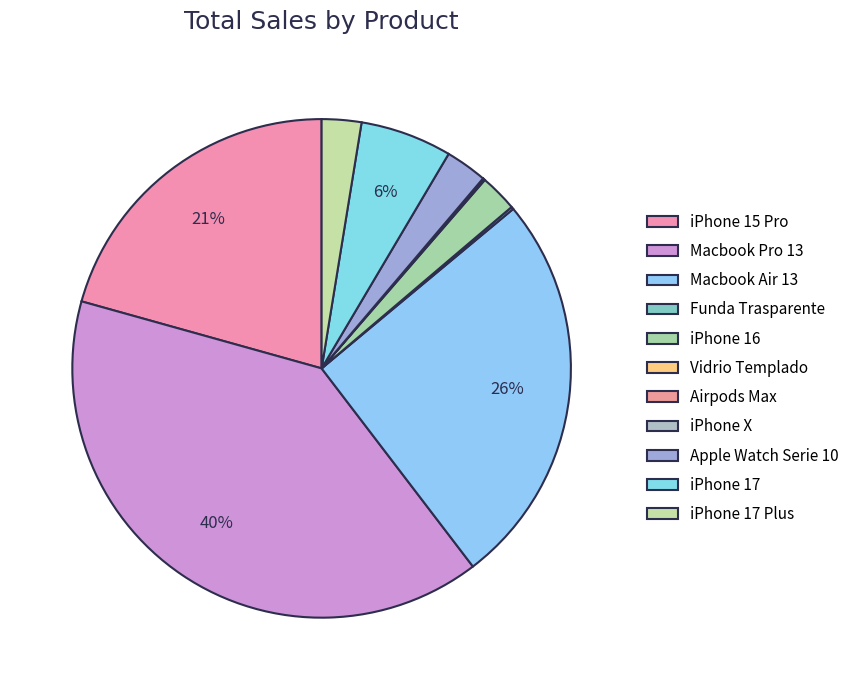

Is it true that iPhone 17 Plus is 16% of the pie?

False